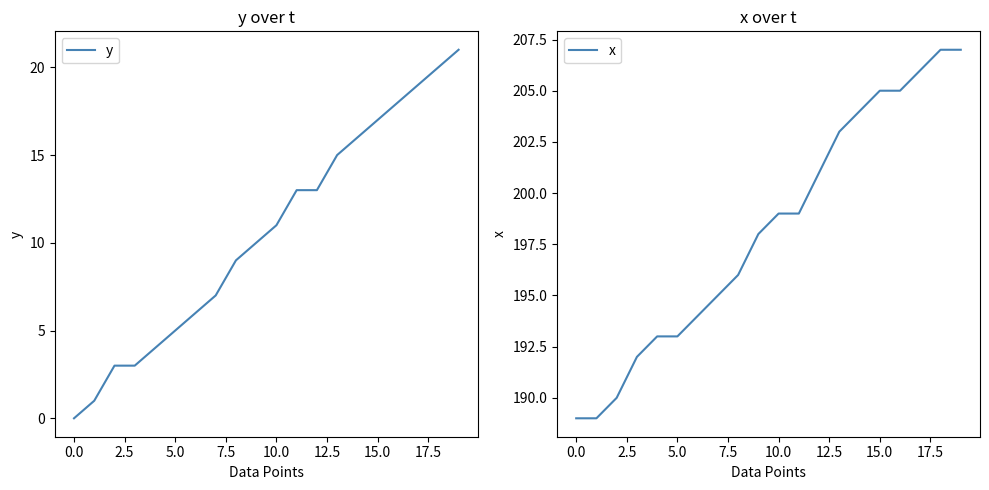

True or false: y and x cross at least once.

False